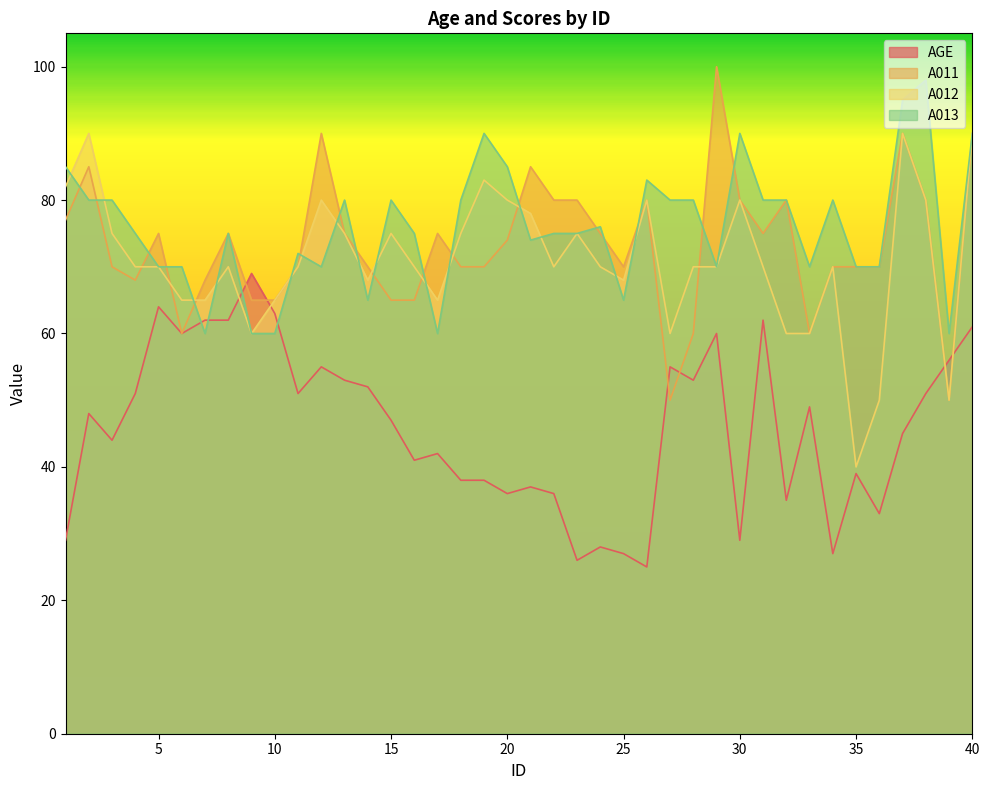

What are all the series names shown in the legend?

AGE, A011, A012, A013